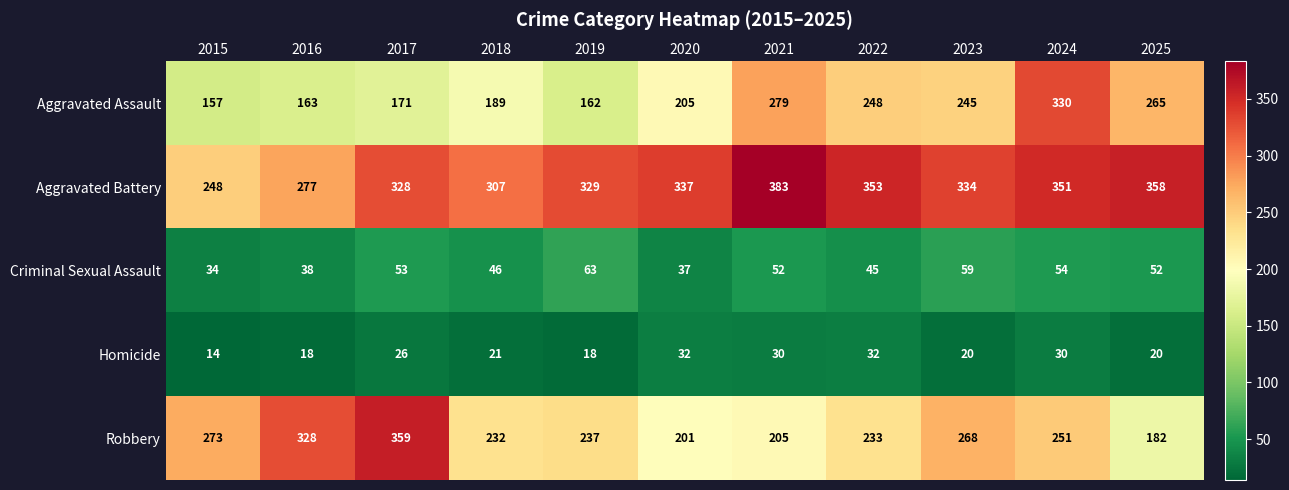

What is the sum of all Criminal Sexual Assault values?

533